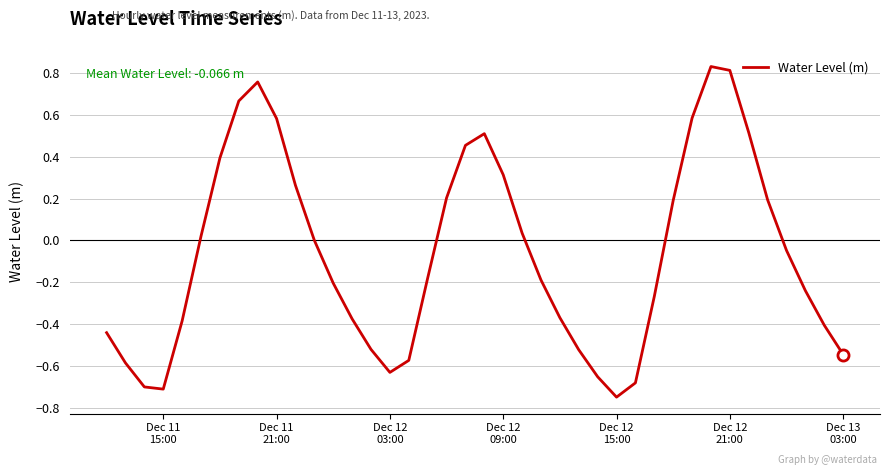

What is the difference between the maximum and minimum values?

1.6